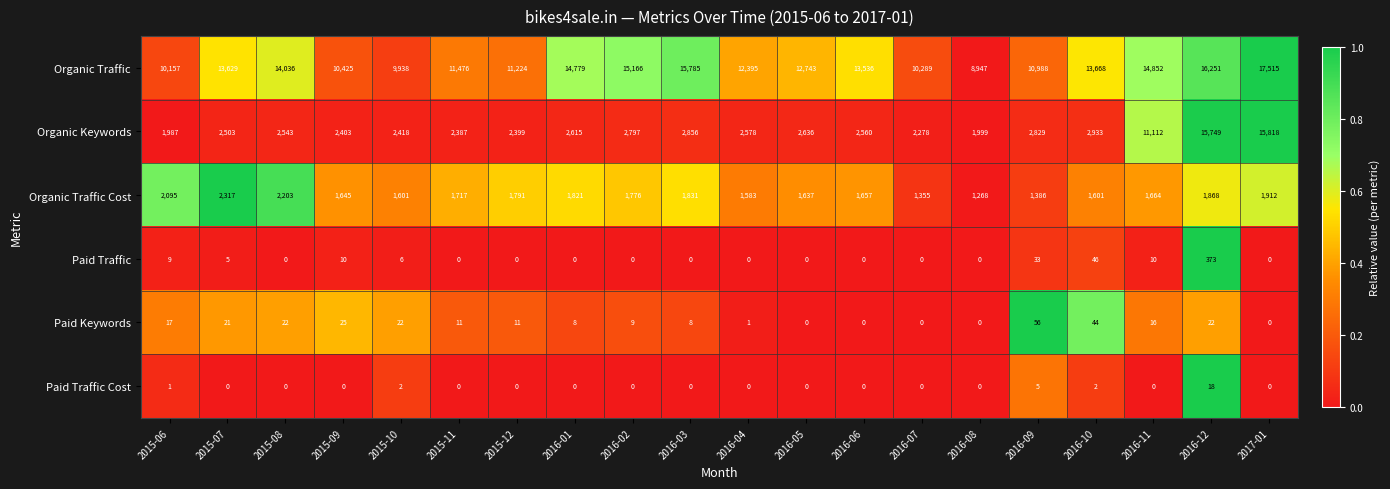

Which series changed the most between 2015-10 and 2016-11?

Organic Keywords